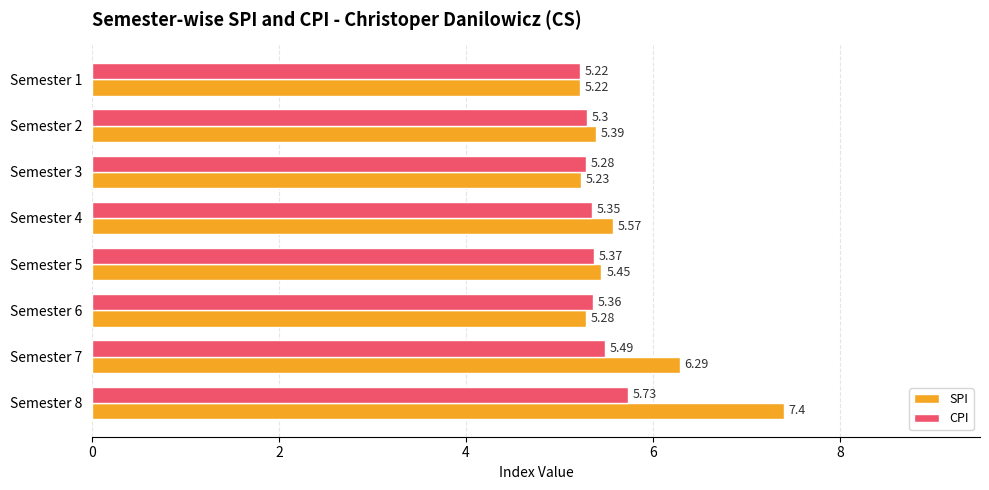

What is the difference between the maximum and minimum values in the CPI series?

0.5